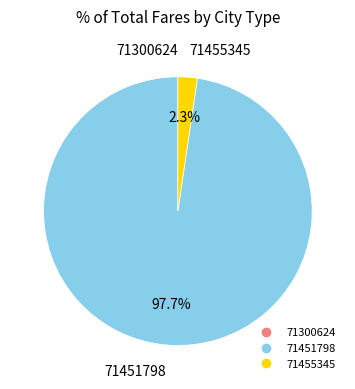

Which category has the biggest portion of the pie?

71451798